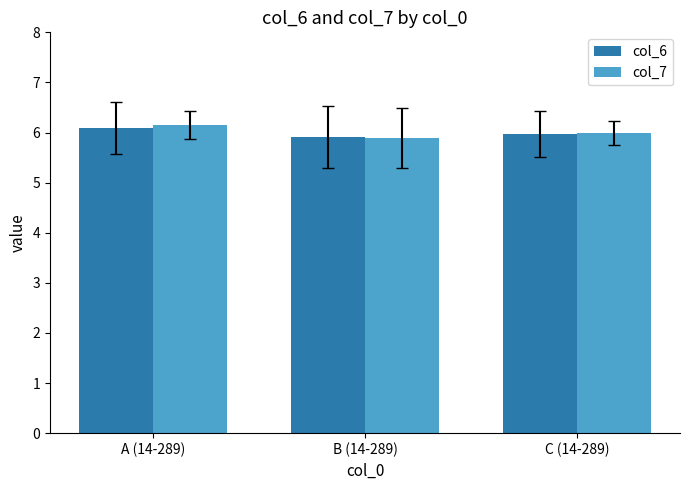

True or false: col_6 has a value of 6.0 at C (14-289).

True